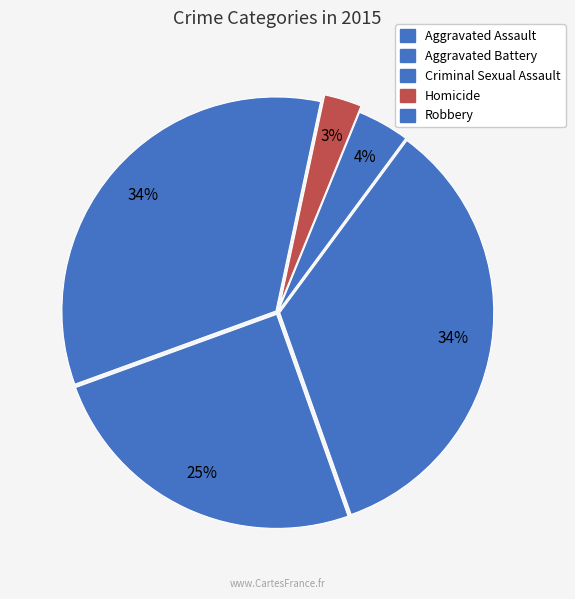

To the nearest percent, what is the difference between the largest and smallest slice percentages?

32%